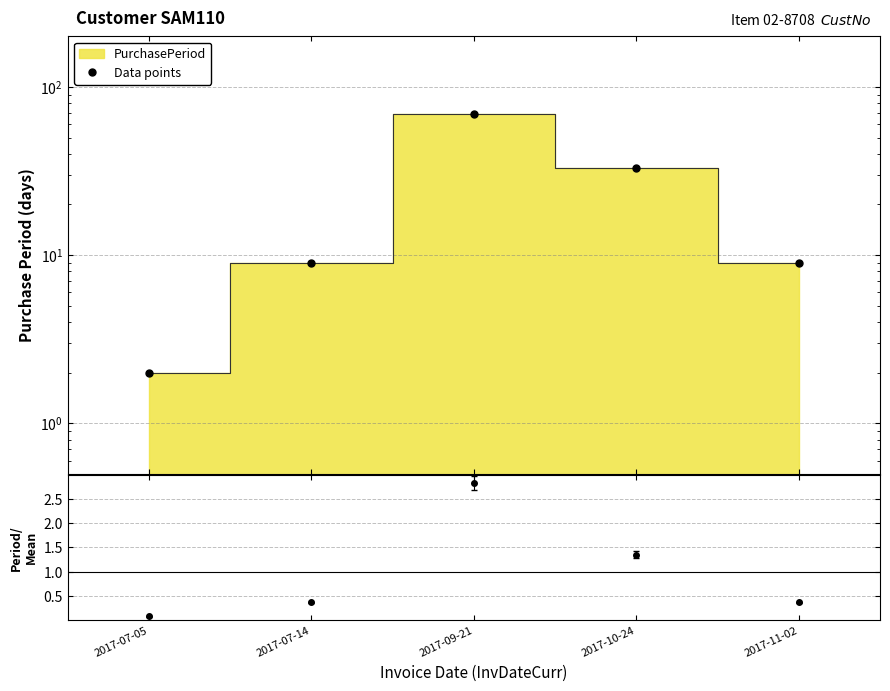

What position from the right is 2017-07-14?

4